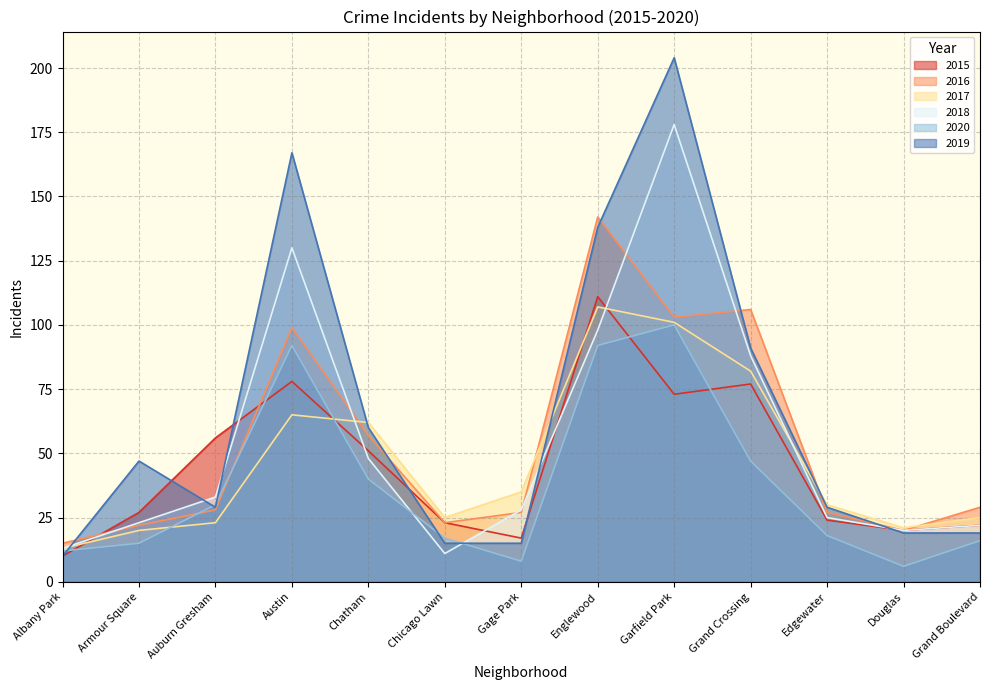

How many interior local peaks does the 2020 series have?

2